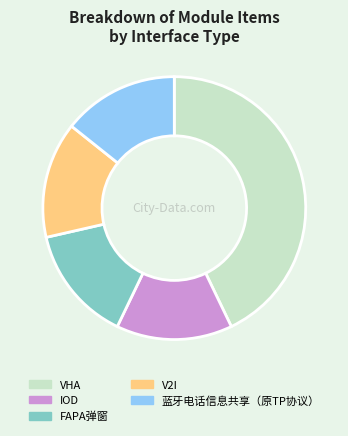

What is the ratio of the value at V2I to the value at 蓝牙电话信息共享（原TP协议）?

1.0